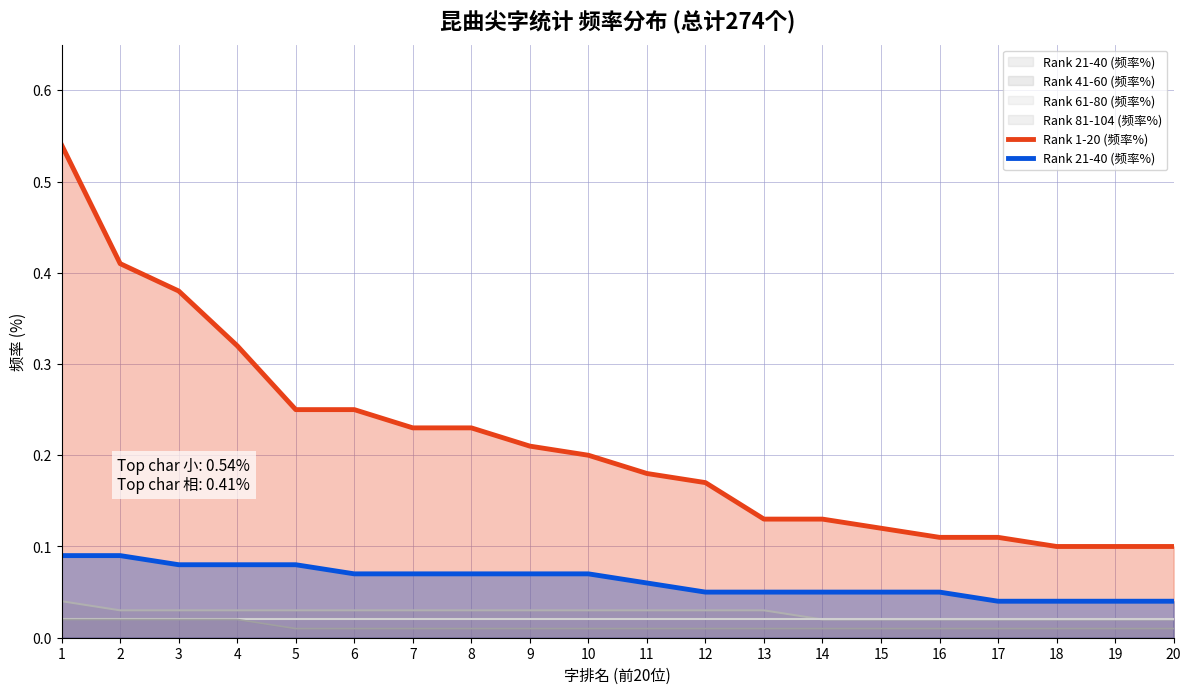

The value of Rank 1-20 (频率%) at 11 is 0.2. True or false?

True